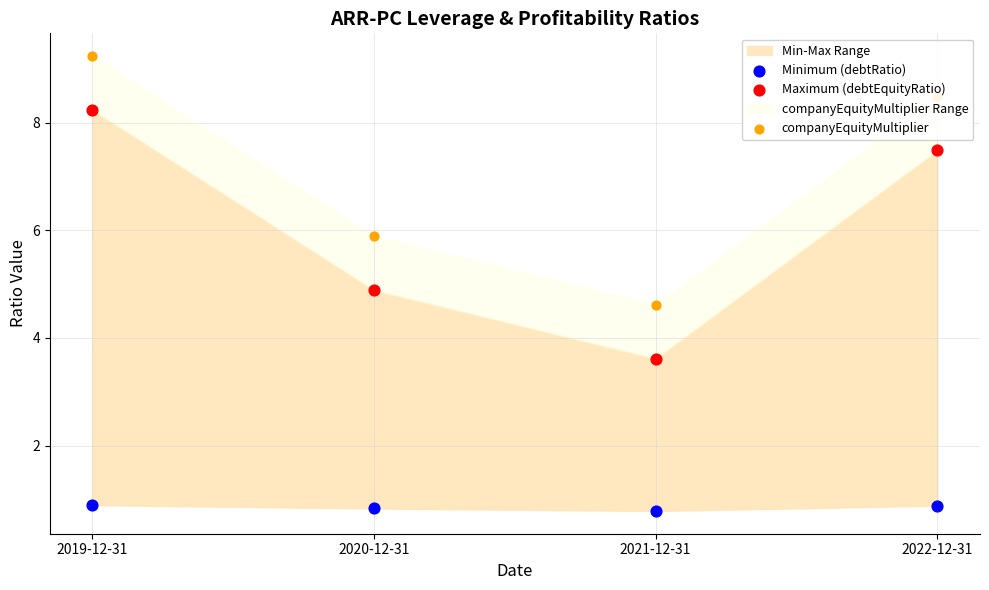

Which series reaches the minimum Y coordinate?

Minimum (debtRatio)